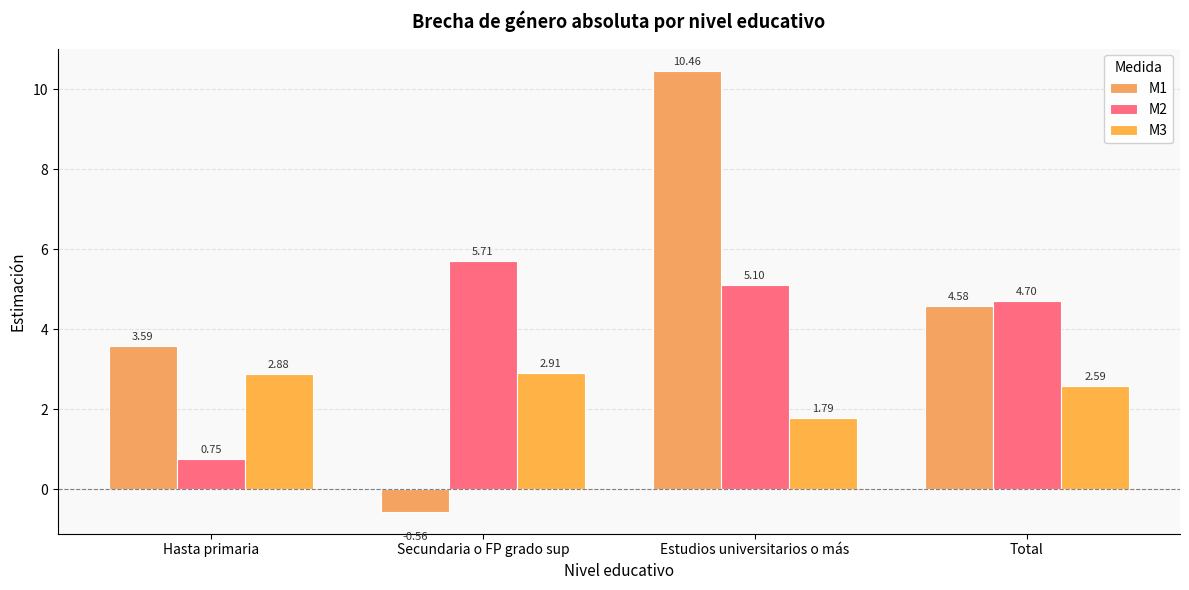

What are all the series names shown in the legend?

M1, M2, M3